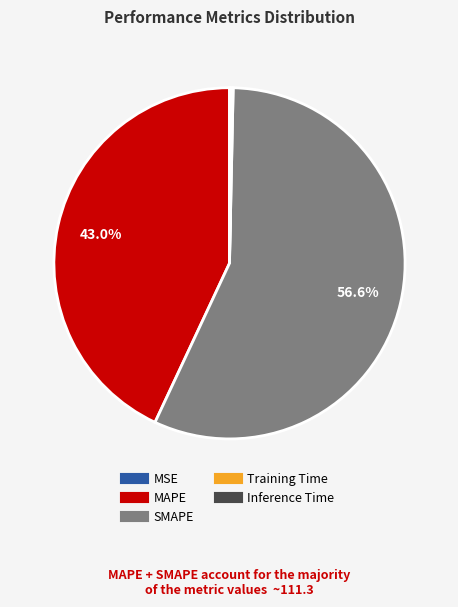

Which slice is the largest?

SMAPE